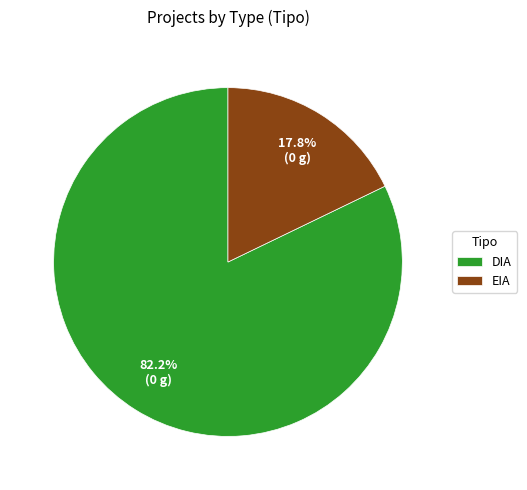

True or false: EIA accounts for 18% of the total.

True